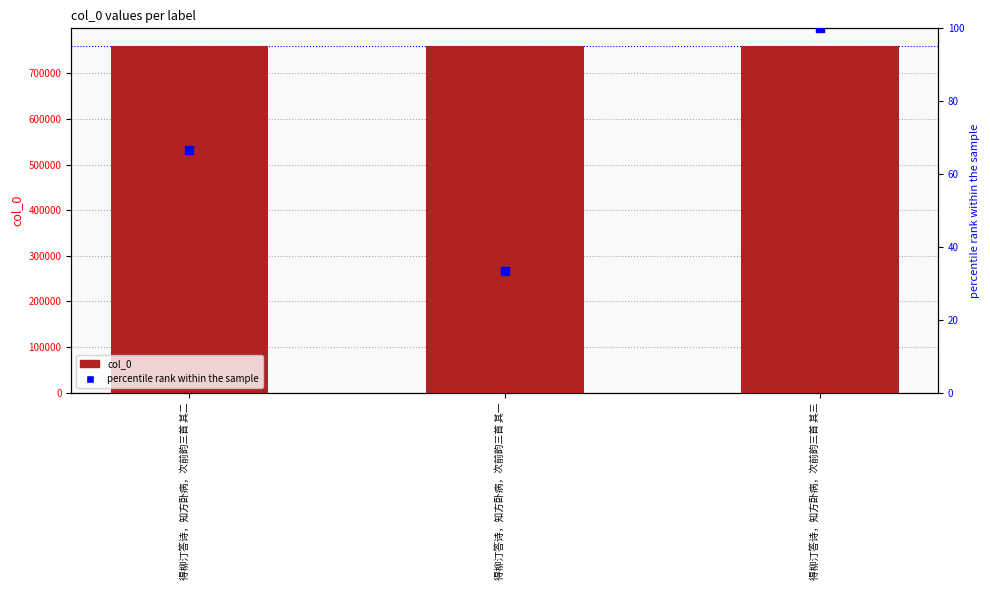

At which category is the sum across all series the highest?

得柳汀答诗，知方卧病，次前韵三首 其三